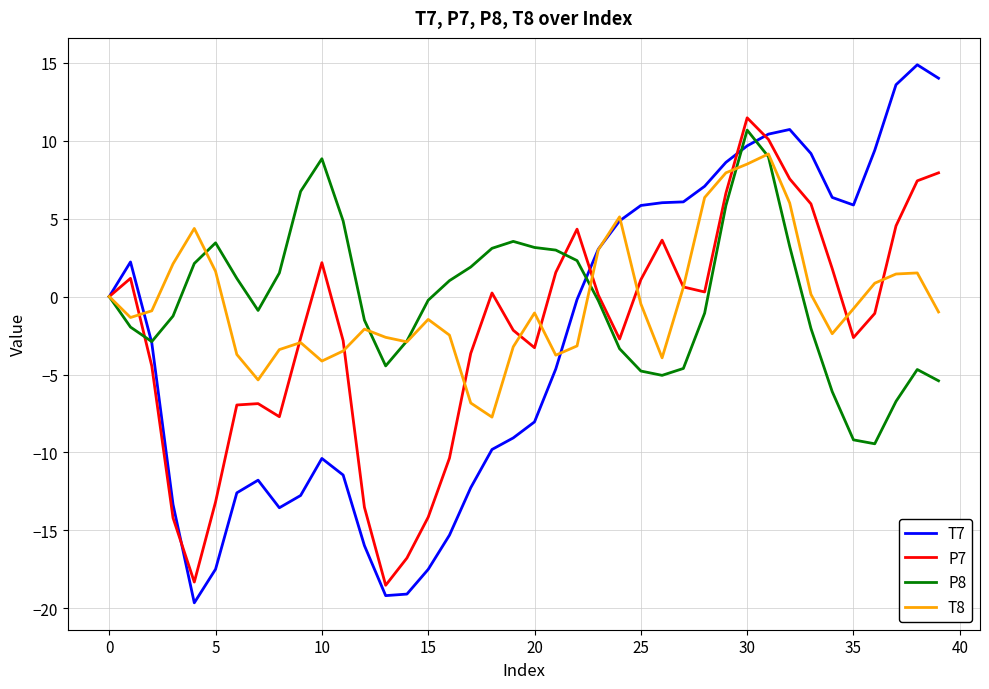

What is the smallest value displayed?

-19.6